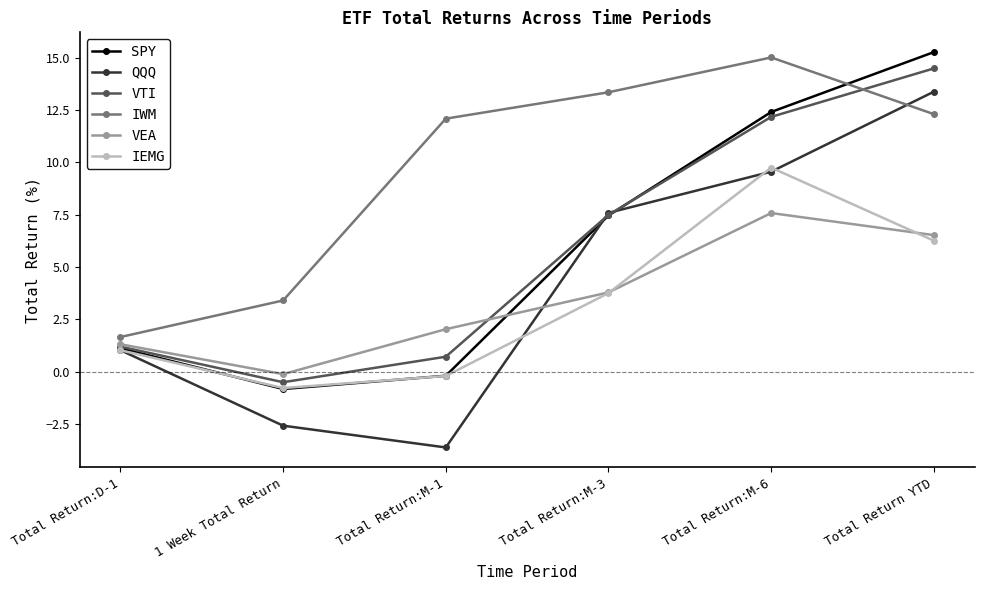

What is the maximum value for QQQ?

13.4